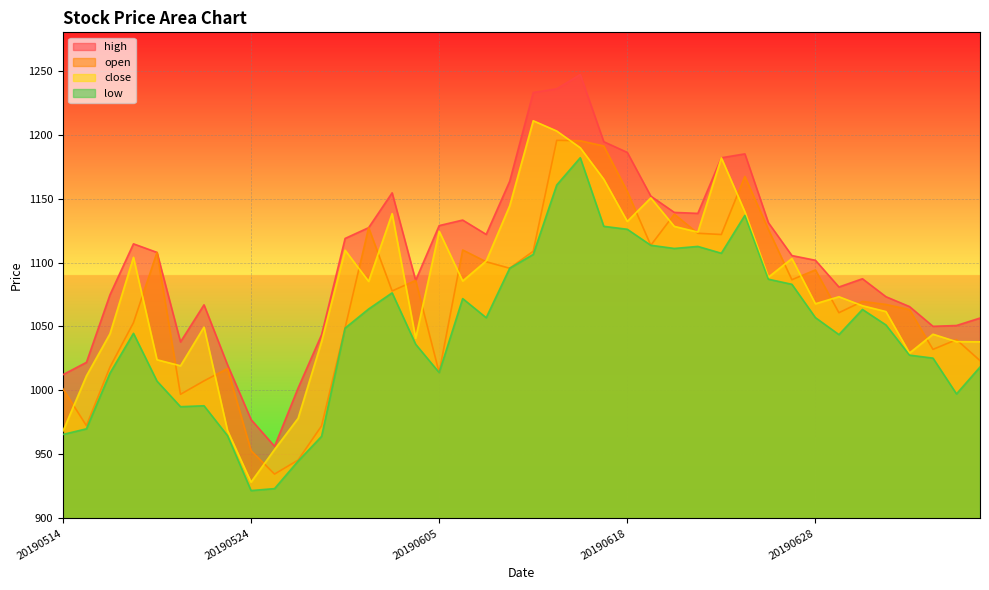

At which category is the sum across all series the highest?

20190614